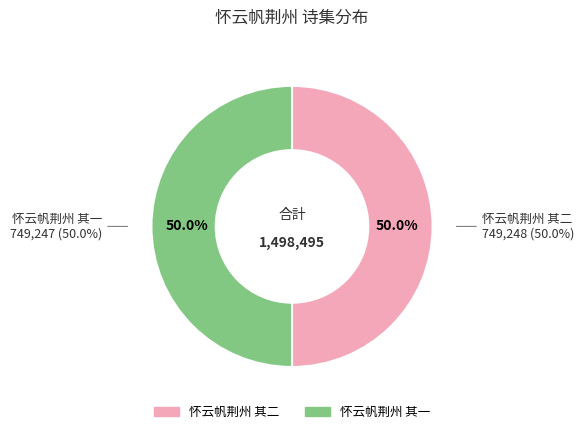

What percentage is the 怀云帆荆州 其一 slice, to the nearest percent?

50%